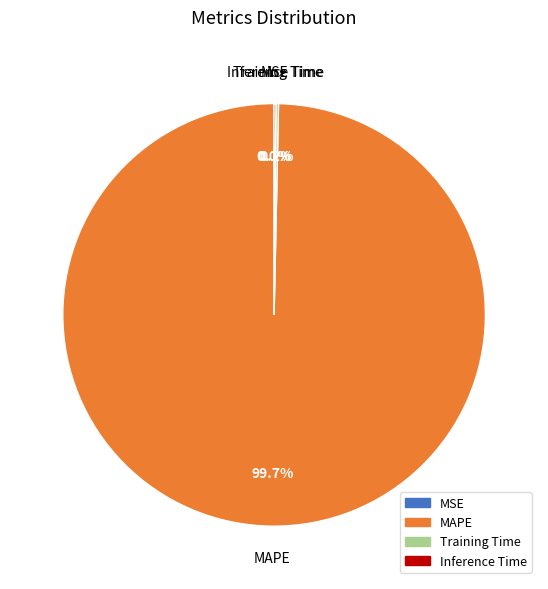

Which slice is the largest?

MAPE